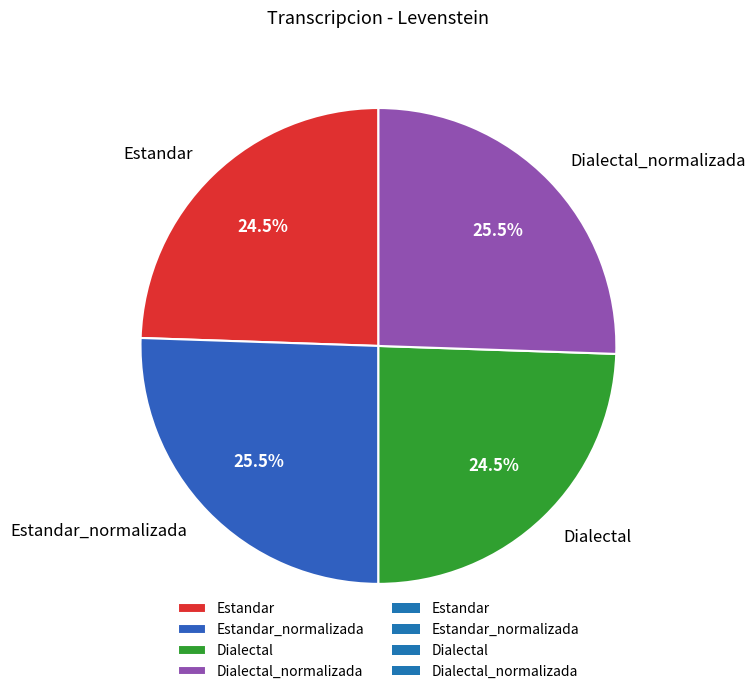

Does Estandar account for over 50% of the chart?

No